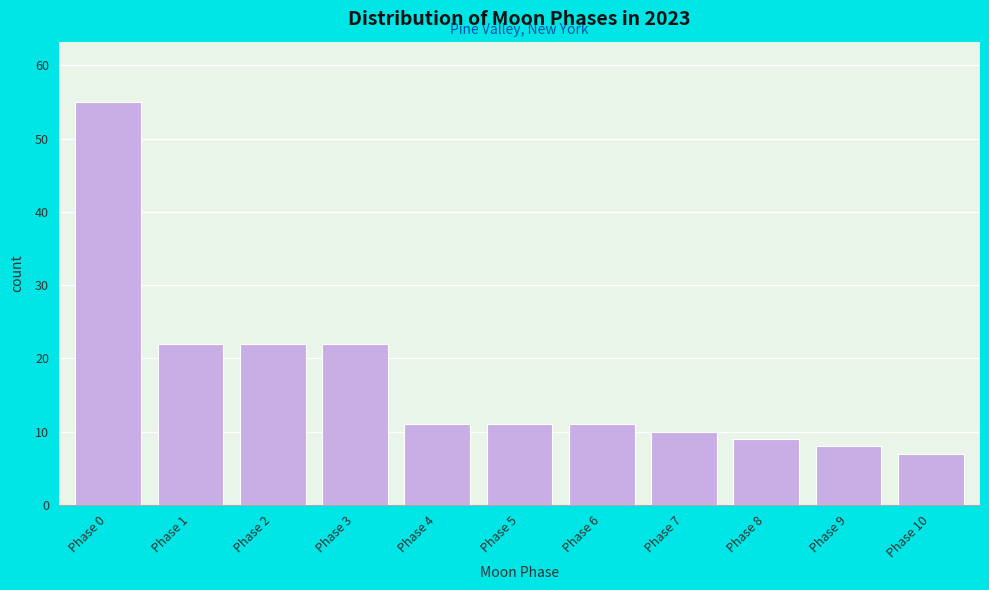

Reading left to right, list all the values displayed in this chart.

Phase 0=55	Phase 1=22	Phase 2=22	Phase 3=22	Phase 4=11	Phase 5=11	Phase 6=11	Phase 7=10	Phase 8=9	Phase 9=8	Phase 10=7